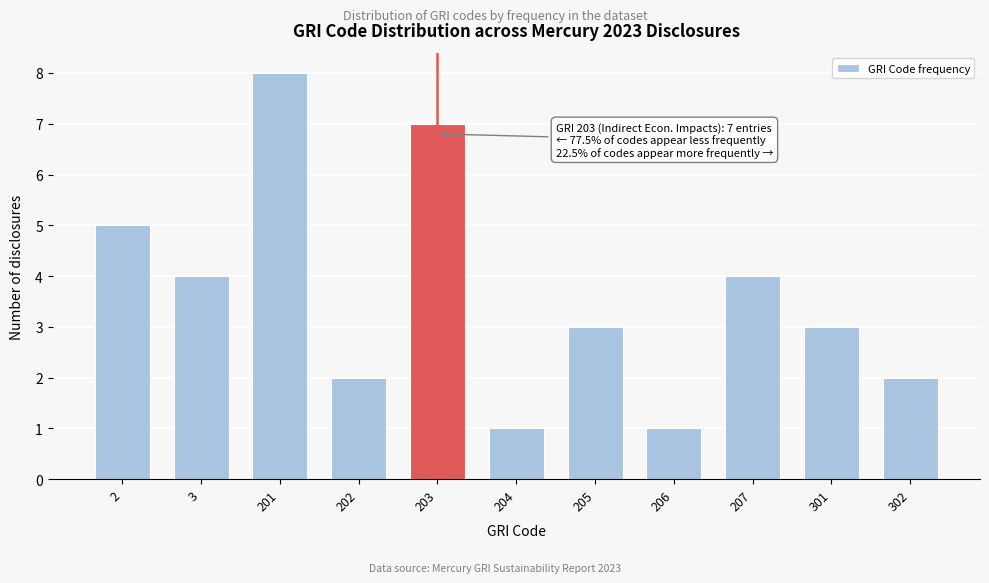

Reading left to right, transcribe all the data shown in this chart.

5	4	8	2	7	1	3	1	4	3	2